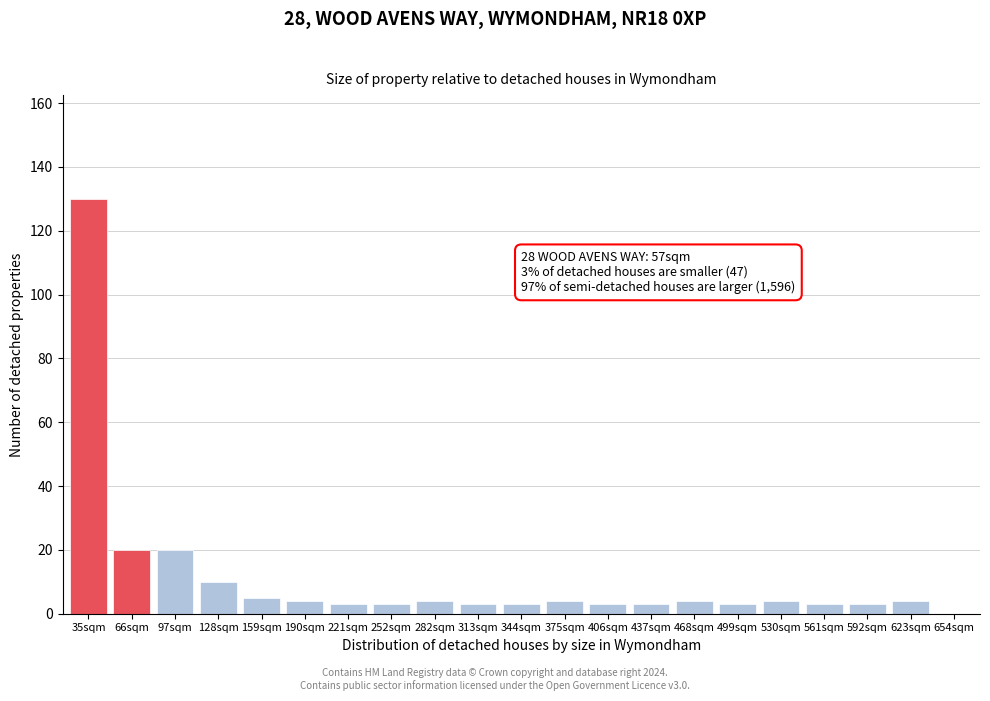

Reading right to left, transcribe all the data shown in this chart.

654sqm=0	623sqm=4	592sqm=3	561sqm=3	530sqm=4	499sqm=3	468sqm=4	437sqm=3	406sqm=3	375sqm=4	344sqm=3	313sqm=3	282sqm=4	252sqm=3	221sqm=3	190sqm=4	159sqm=5	128sqm=10	97sqm=20	66sqm=20	35sqm=130